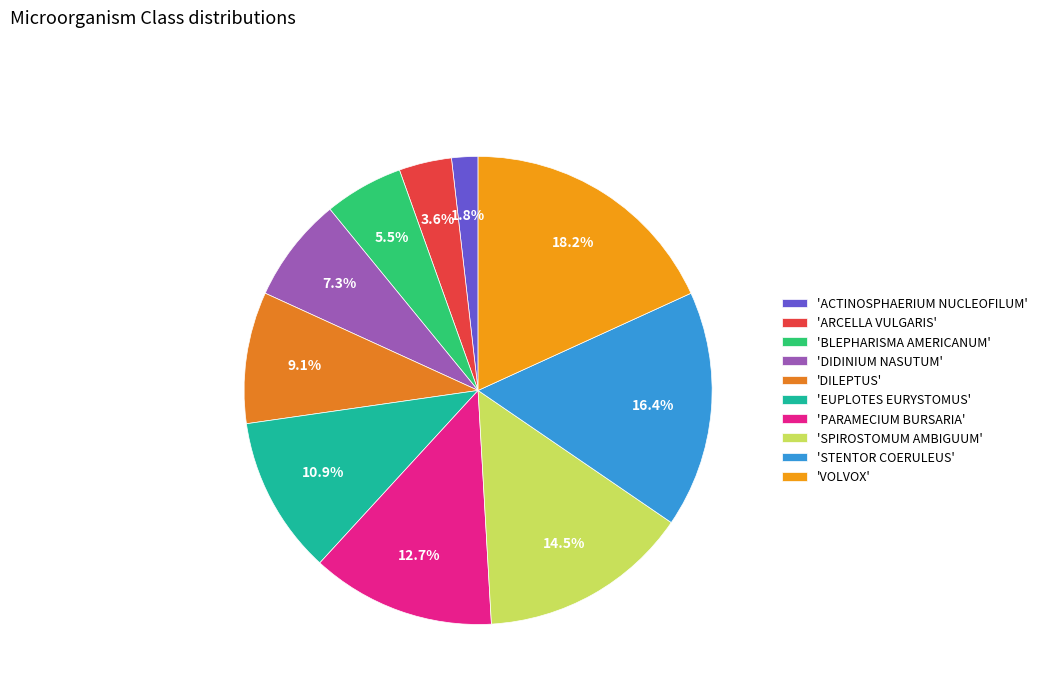

Count the number of slices in the pie.

10